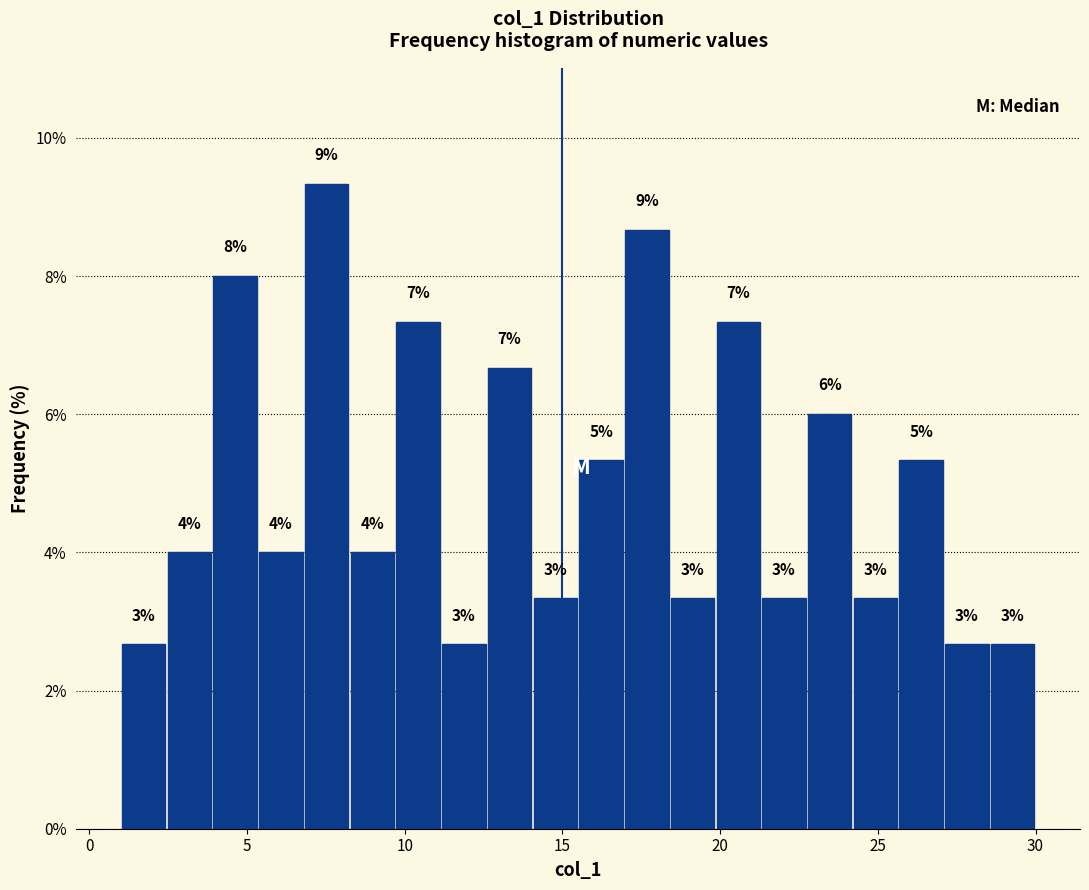

Read against the x-axis, roughly where is the centre of the tallest bar?

7.5